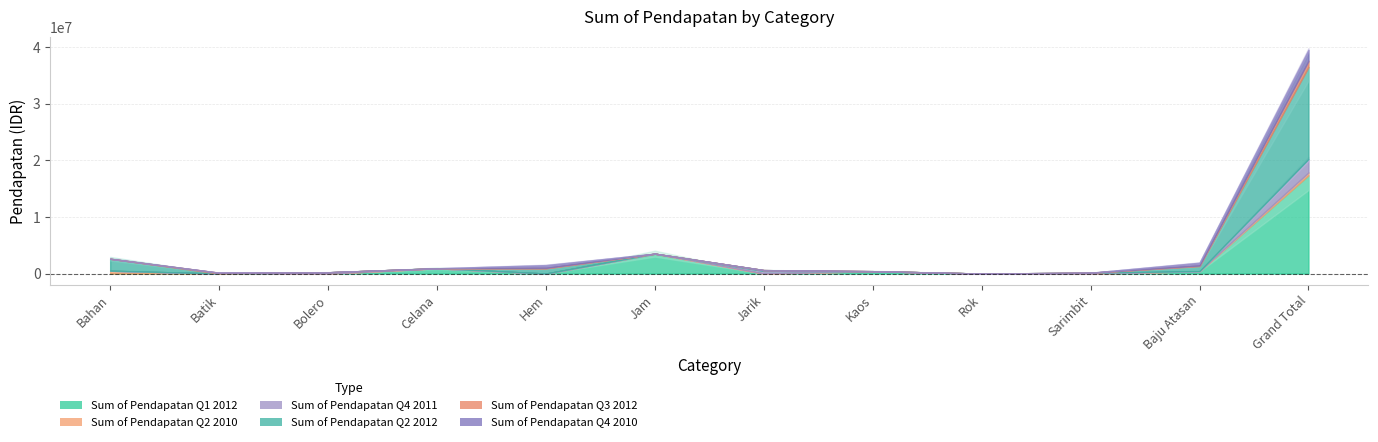

How many data points in Sum of Pendapatan Q2 2010 are above 0?

2